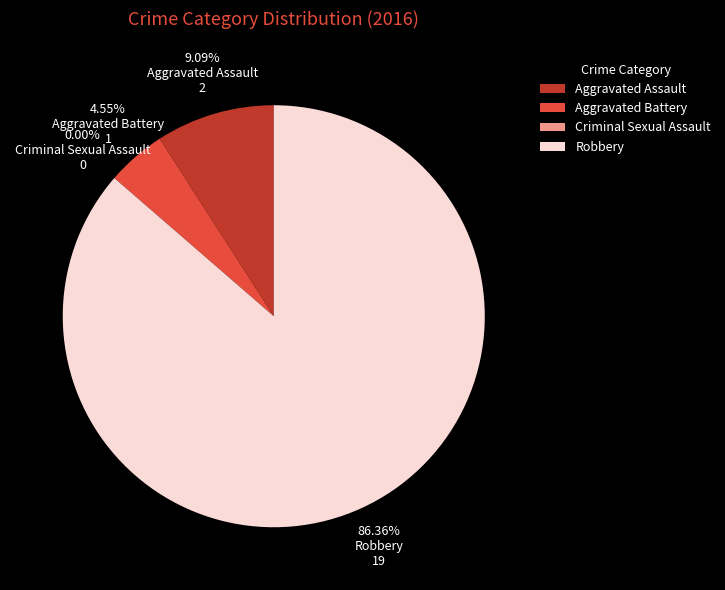

What percentage is the Aggravated Assault slice, to the nearest percent?

9%